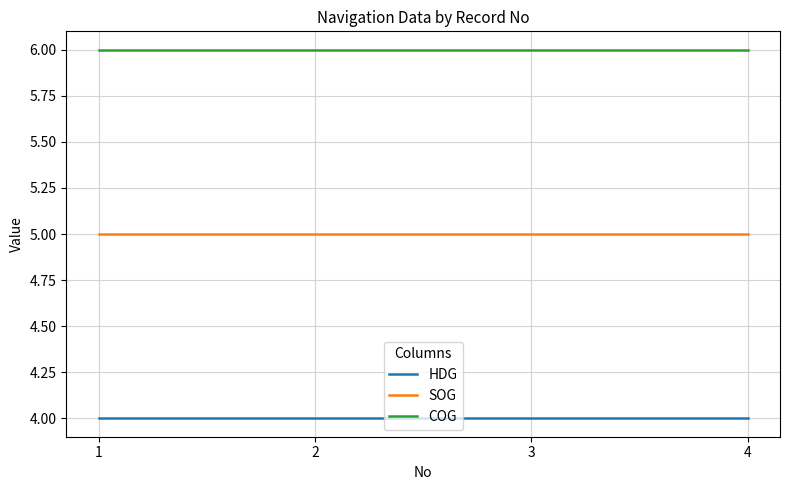

What is the highest value of the COG series?

6